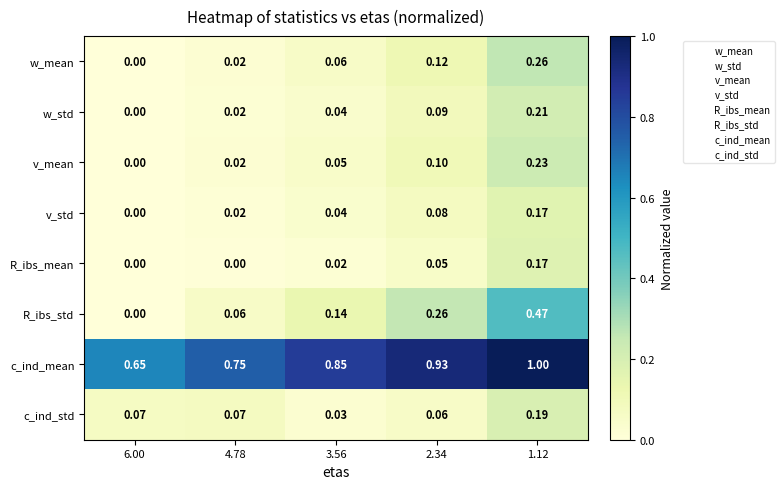

Which series has the widest spread of values?

R_ibs_std